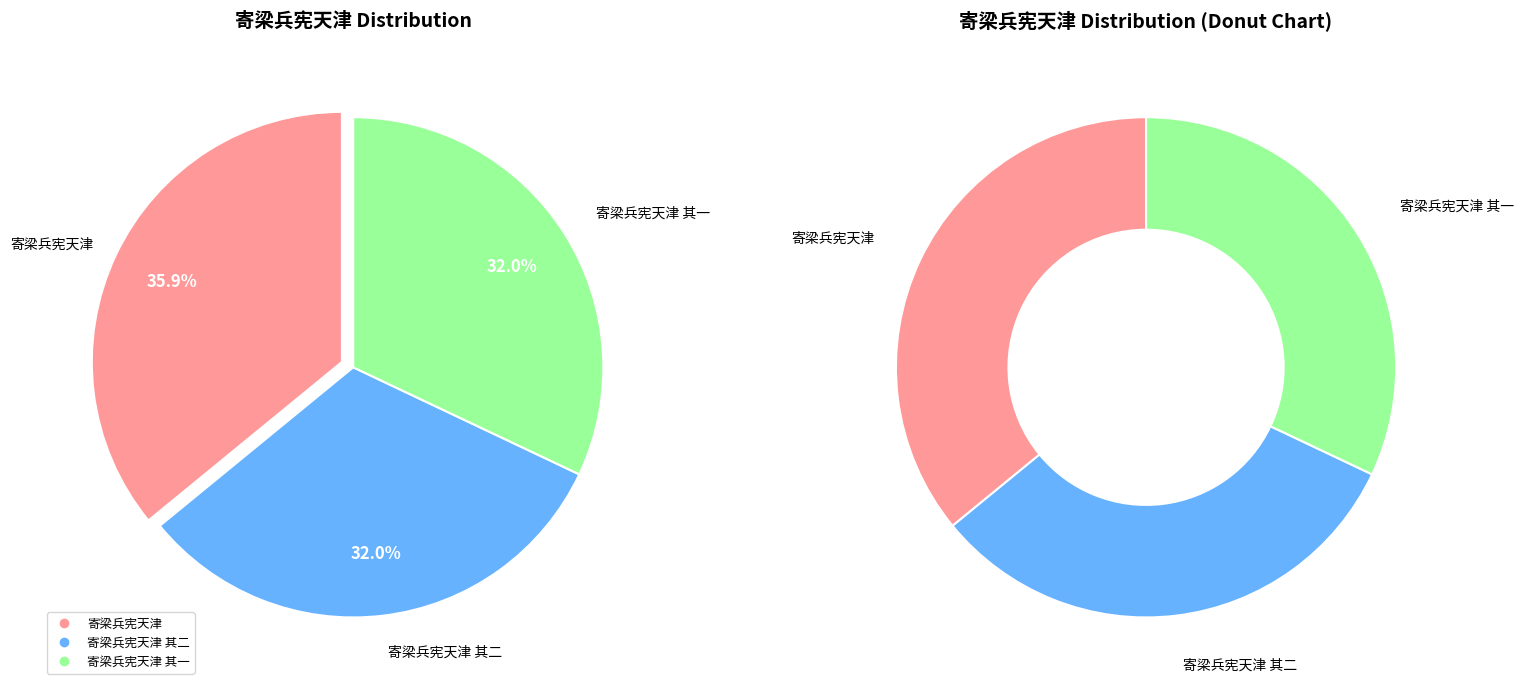

Is it true that 寄梁兵宪天津 其二 is 32% of the pie?

True